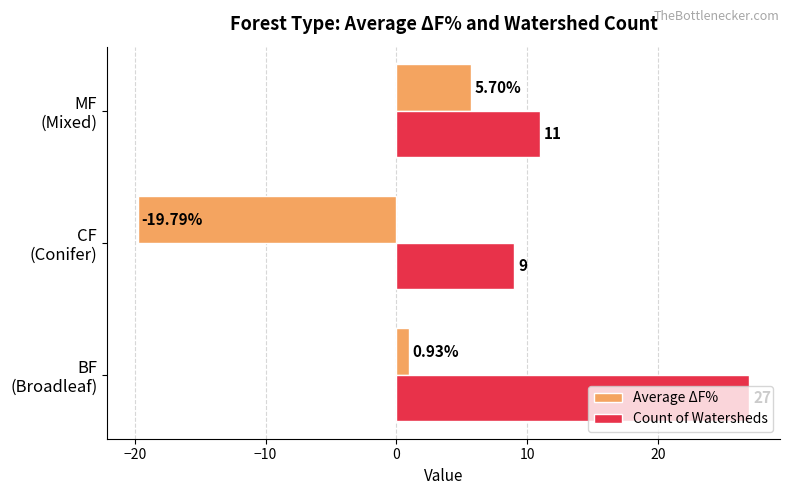

What is the maximum value shown in the chart?

27.0